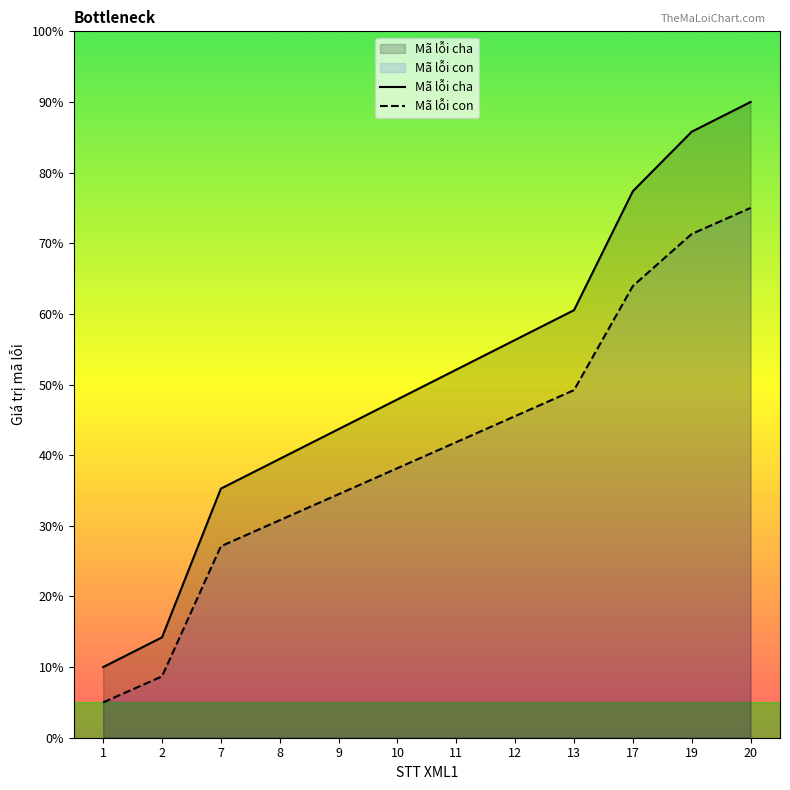

Where is Mã lỗi con nearest to the value 40?

11